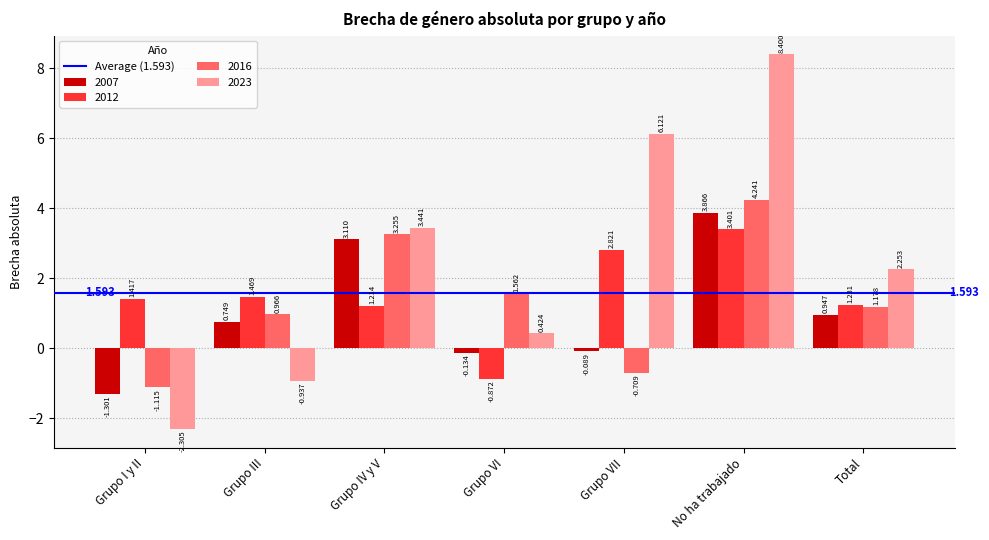

Rank the series by their maximum value, from lowest to highest.

2012, 2007, 2016, 2023